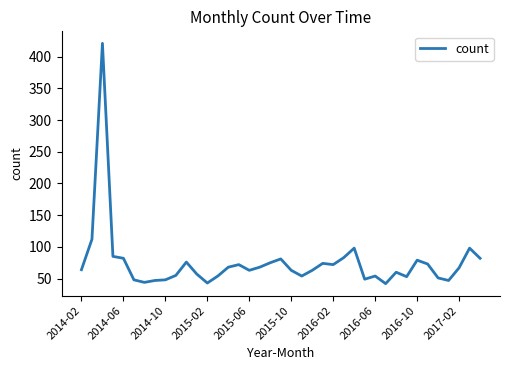

What is the greatest value displayed?

421